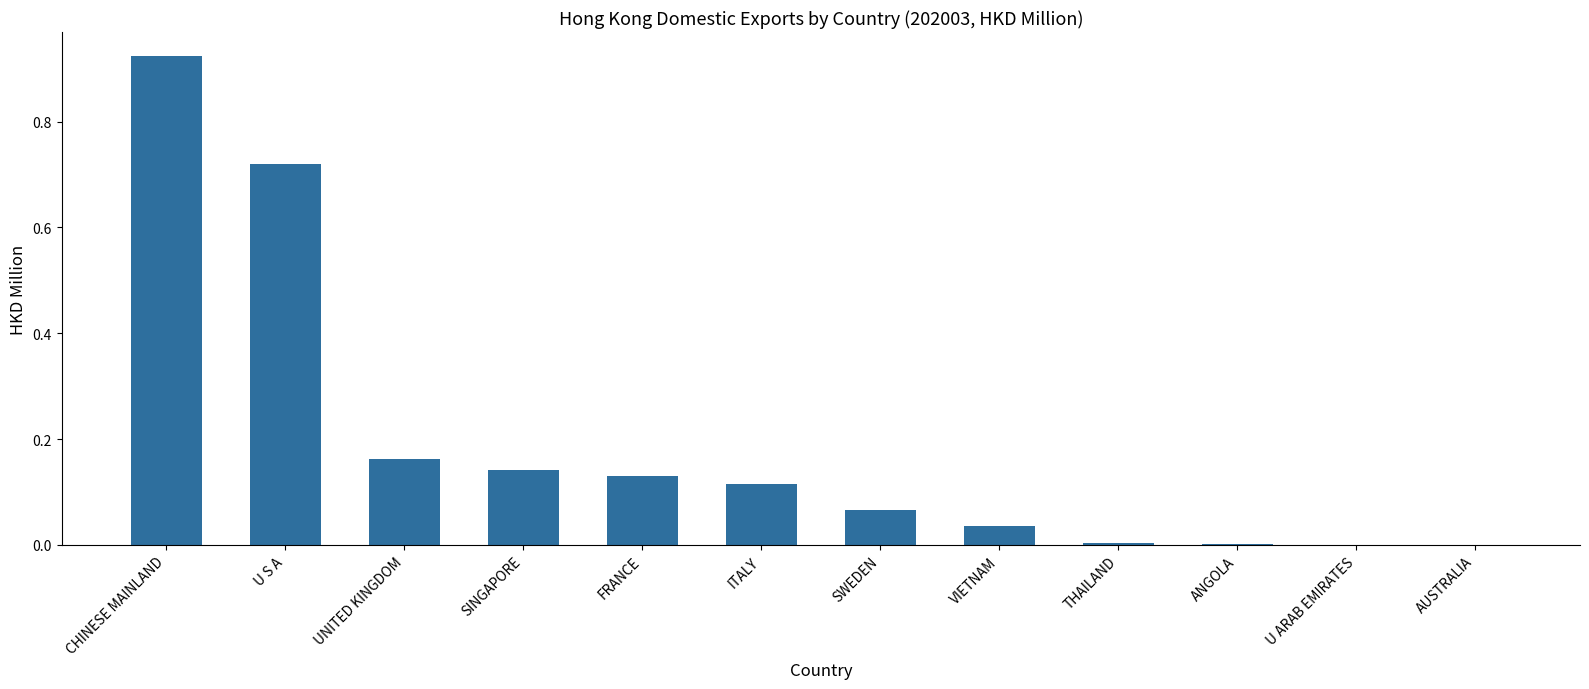

Are the bars horizontal?

No